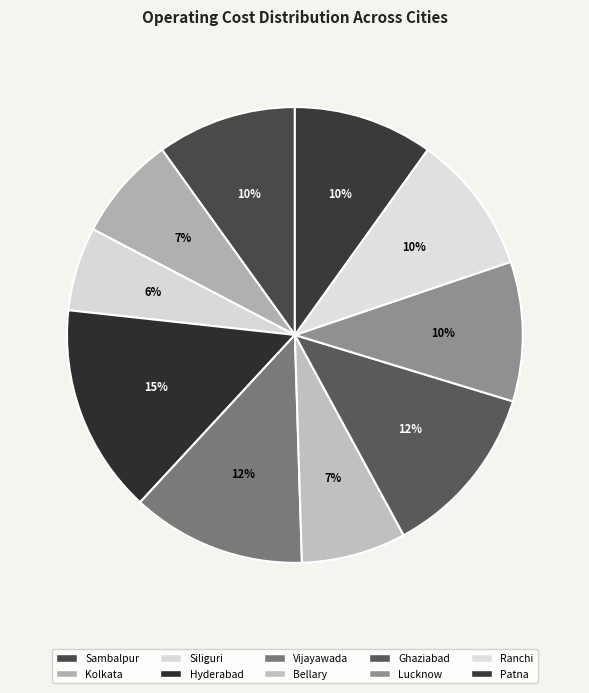

To the nearest percent, what portion does Kolkata represent?

7%